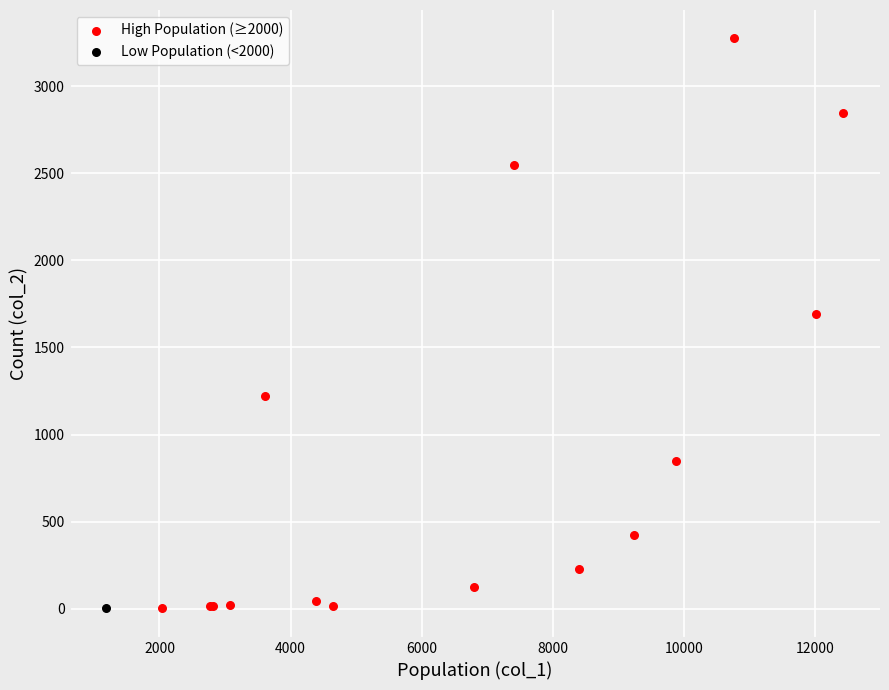

What are all the series names shown in the legend?

High Population (≥2000), Low Population (<2000)